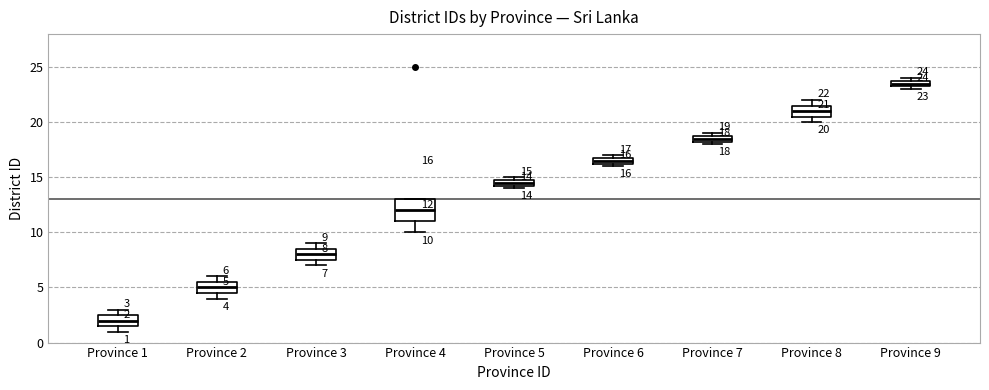

Which box has the highest median line?

Province 9